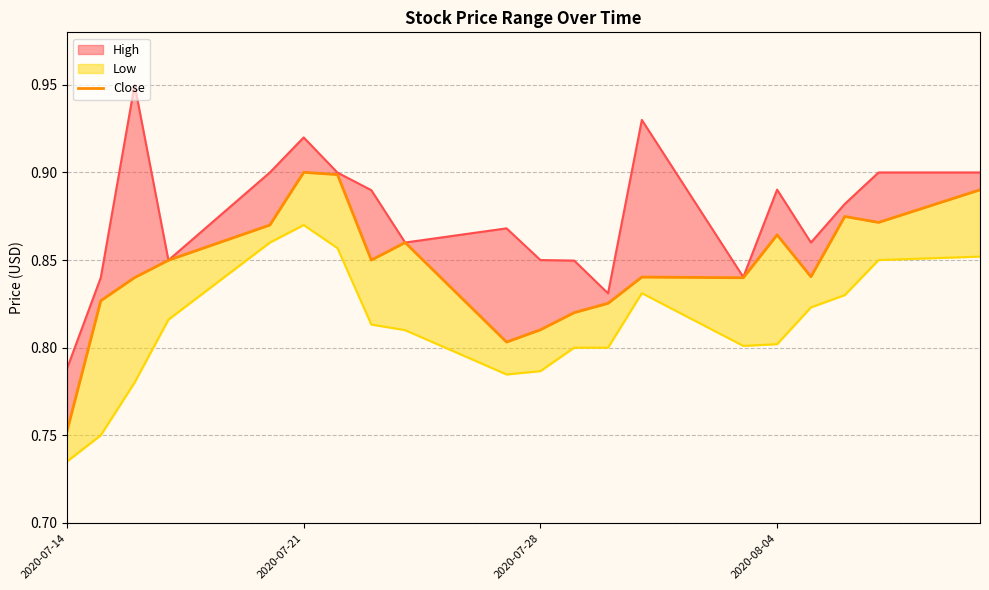

What is the average value?

0.8